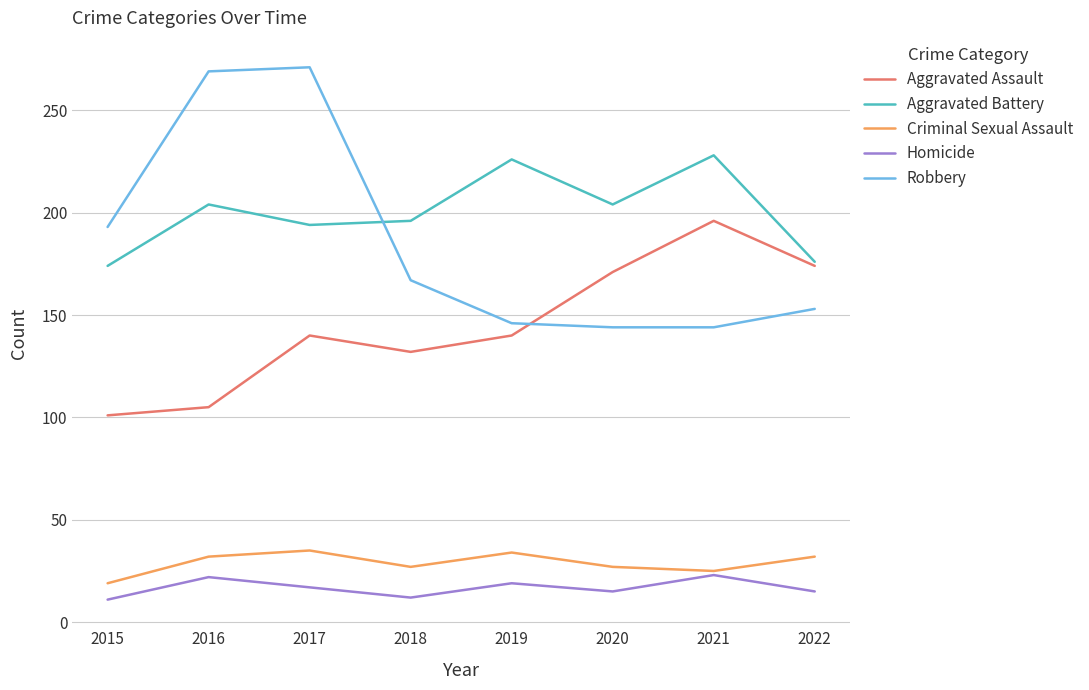

What is the sum of all Homicide values?

134